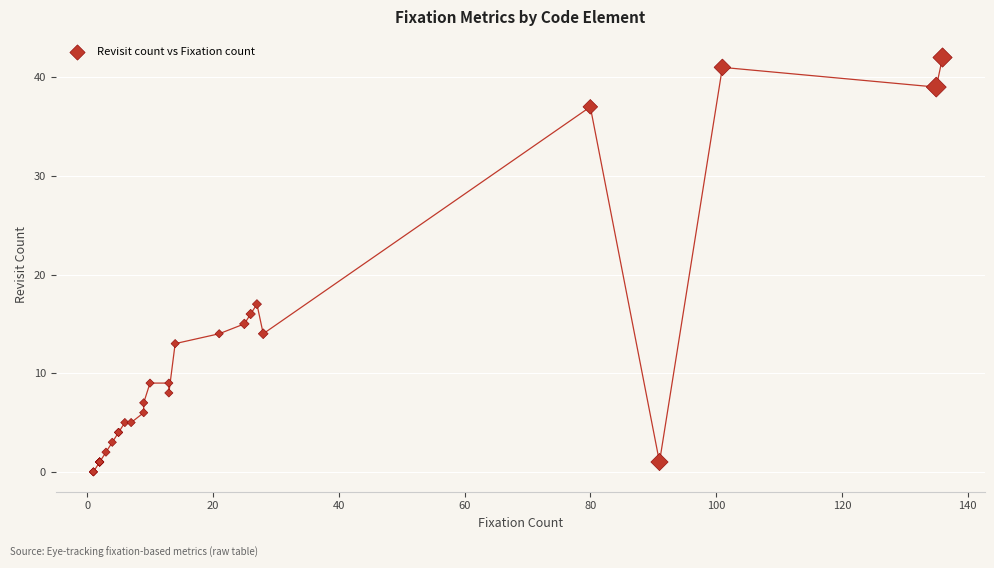

What Y value in the scatter plot is closest to 21?

17